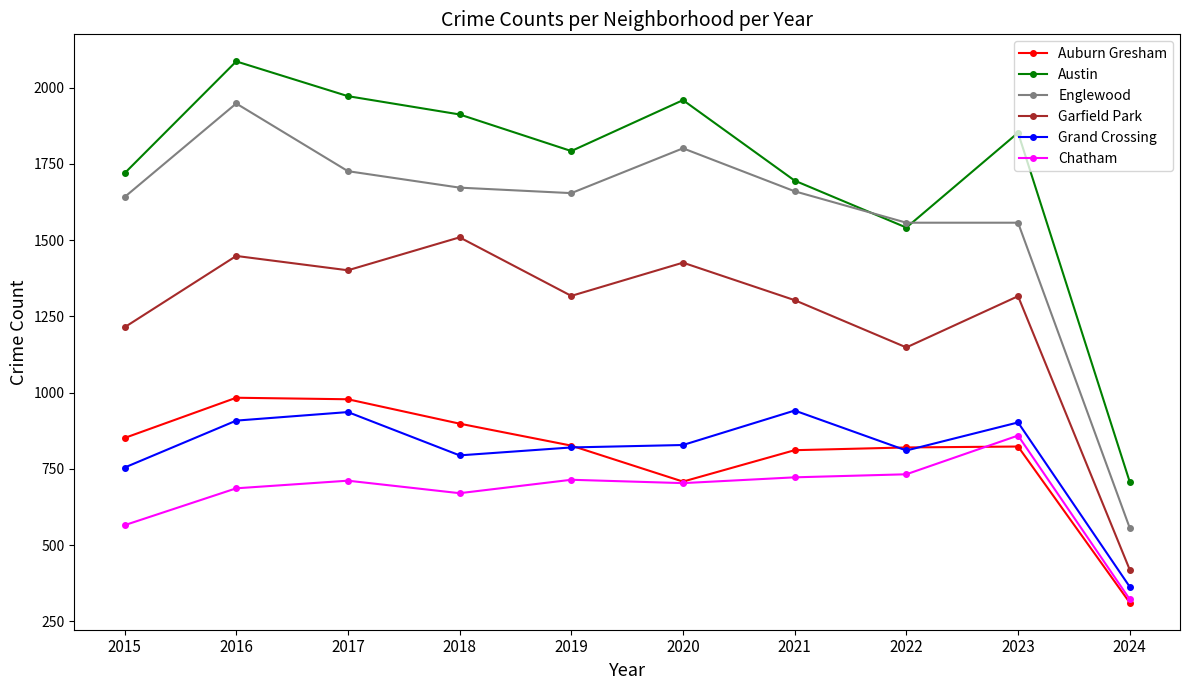

What is the average value of the Englewood series?

1577